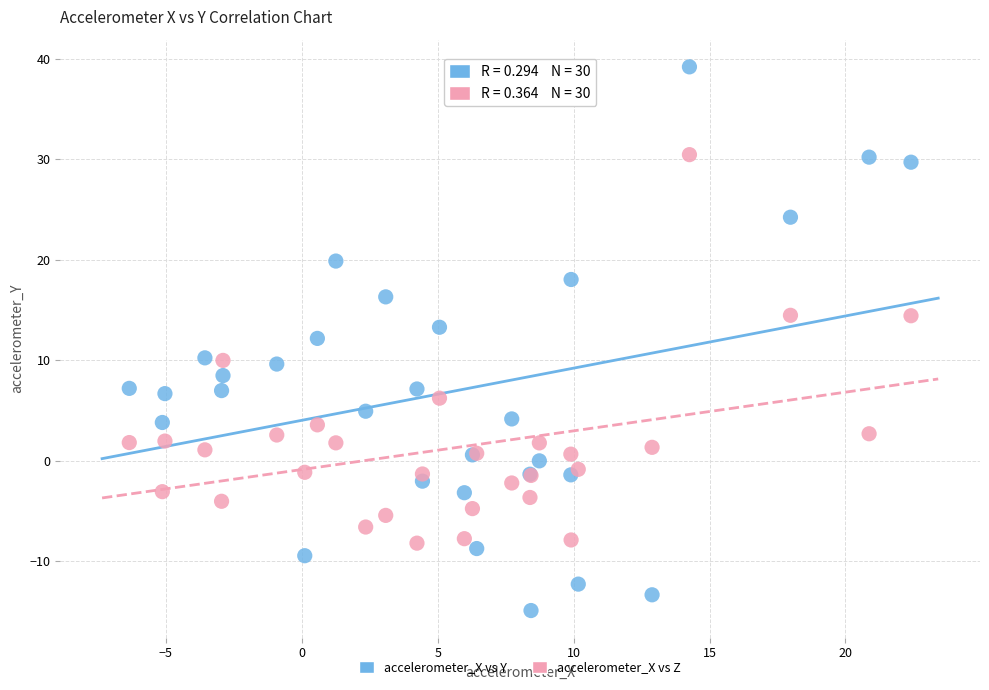

What is the X range (max minus min) for the scatter plot?

28.8